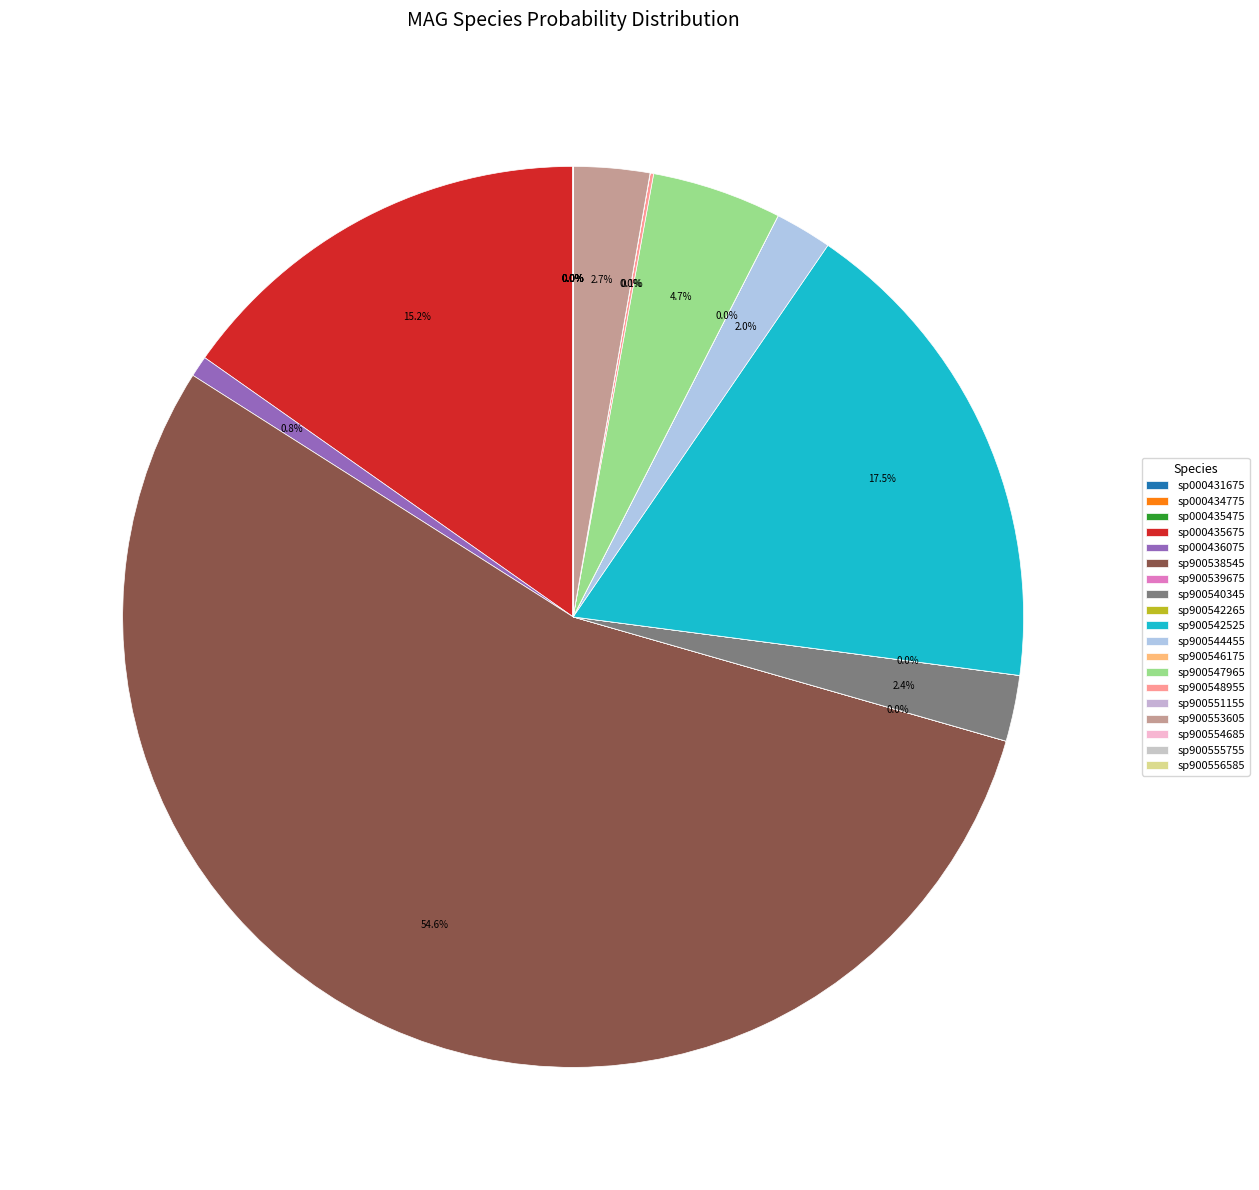

To the nearest percent, what is the difference between the sp900547965 and sp000436075 slice percentages?

4%